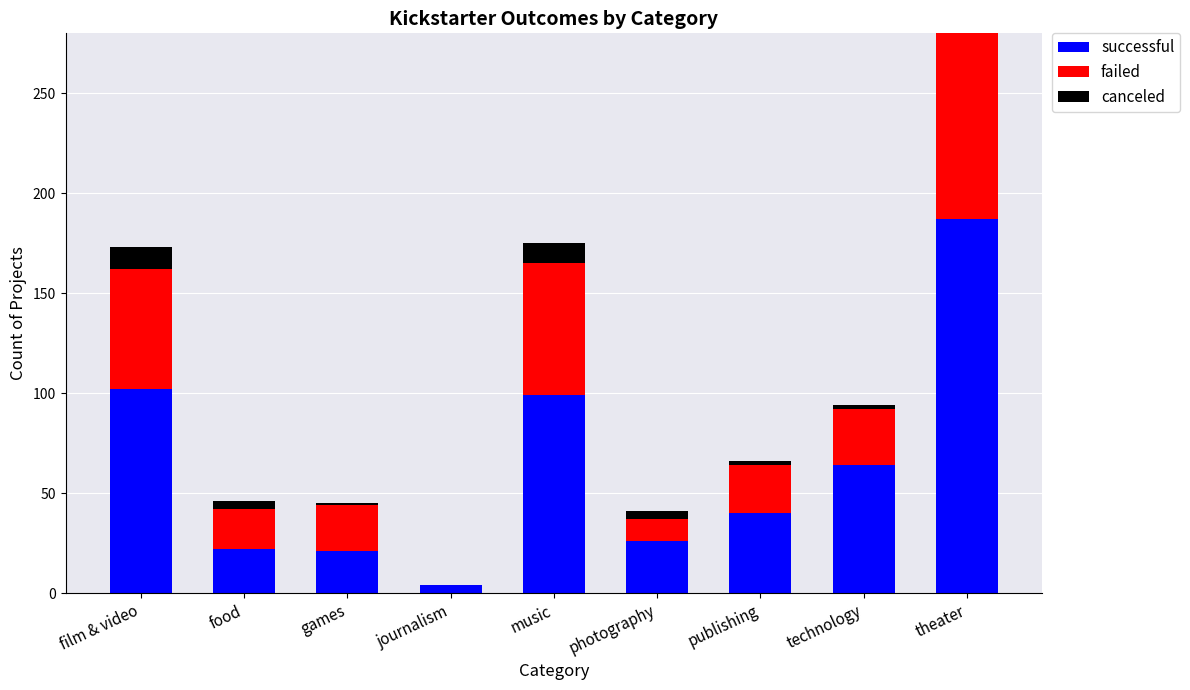

Where is canceled nearest to the value 11?

film & video